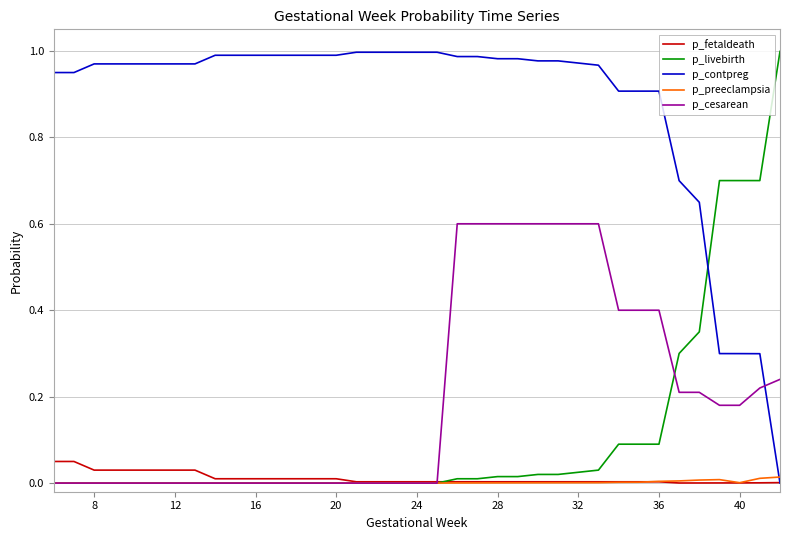

True or false: p_livebirth and p_contpreg intersect in this chart.

True